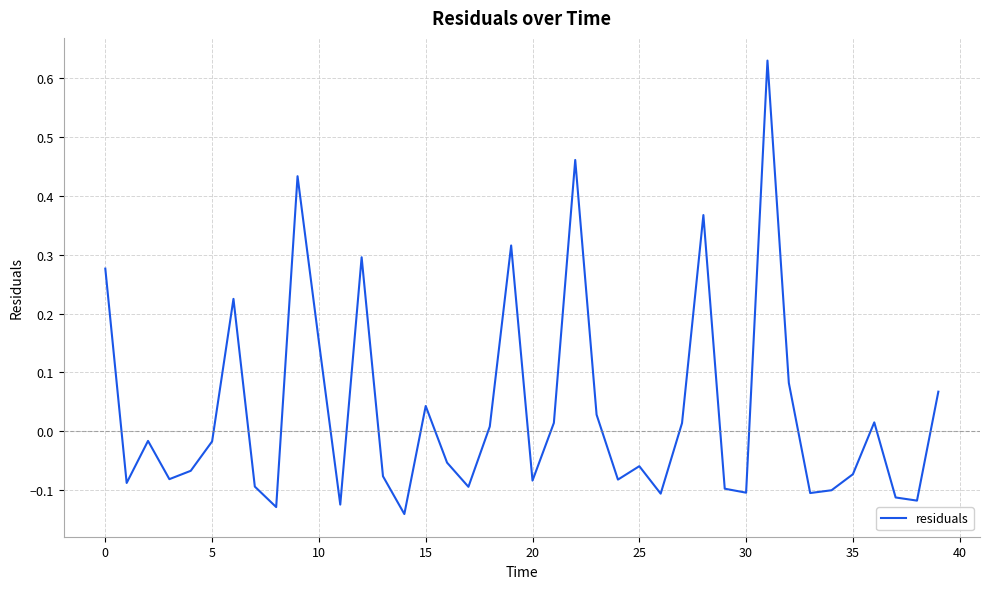

How many series are shown in this chart?

1